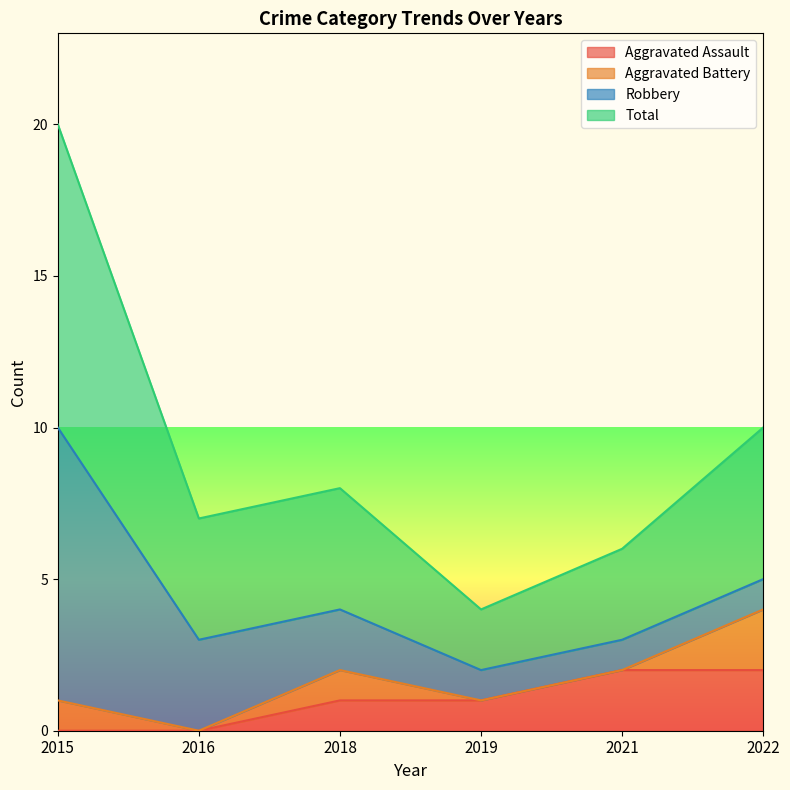

How many categories are shown in the chart?

6